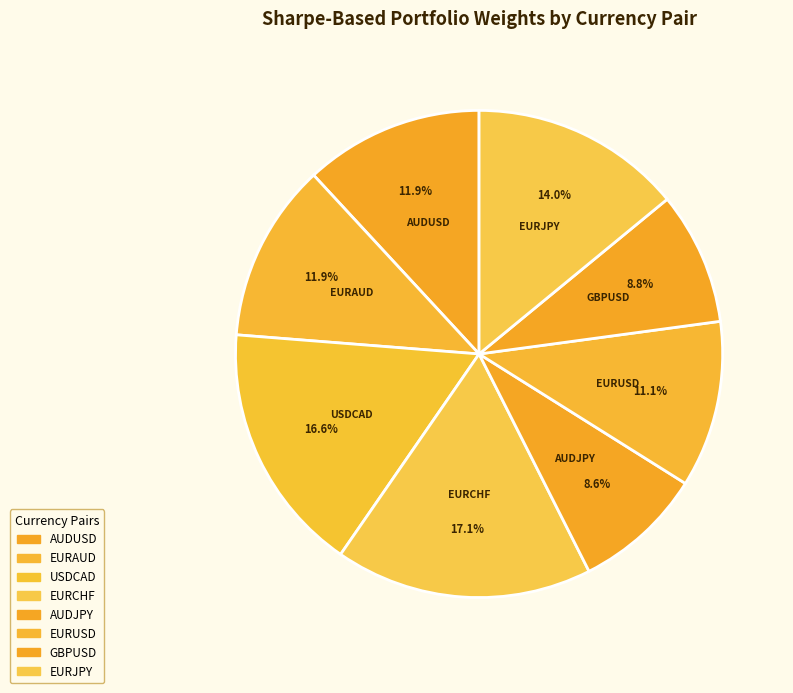

Is the sum of EURUSD and EURCHF greater than half?

No